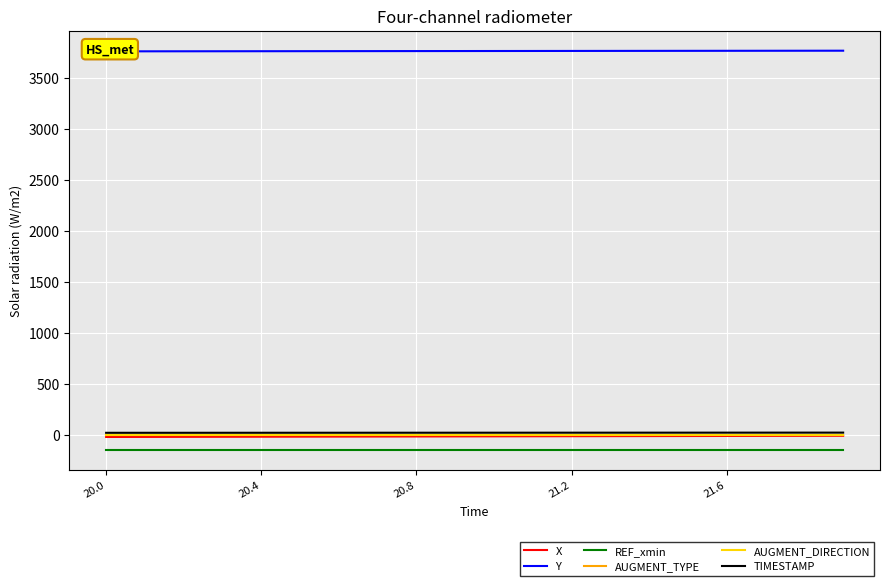

True or false: AUGMENT_DIRECTION has more than 0 interior local peaks.

False